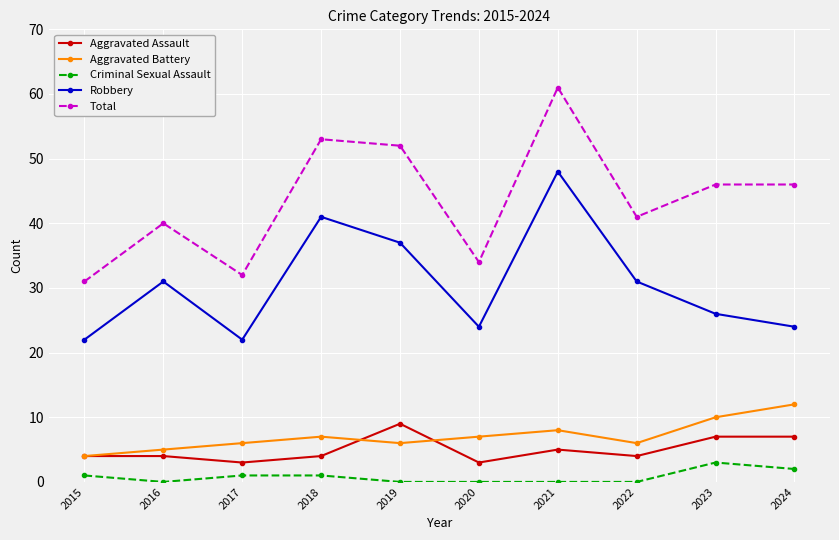

True or false: Aggravated Battery and Robbery cross at least once.

False